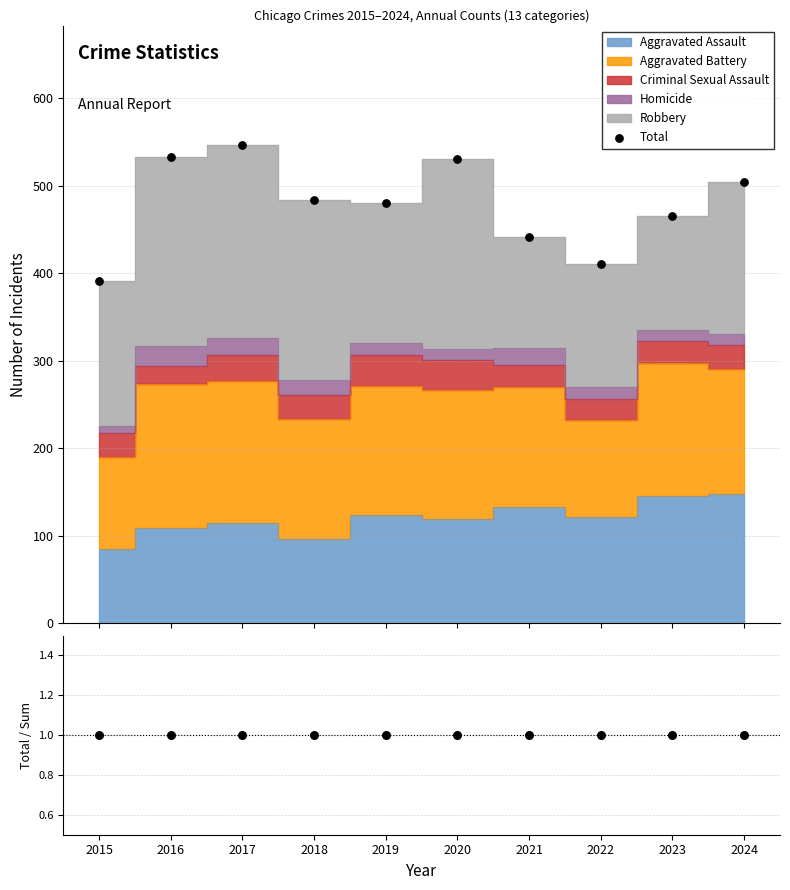

At how many categories does at least one series exceed 180?

10